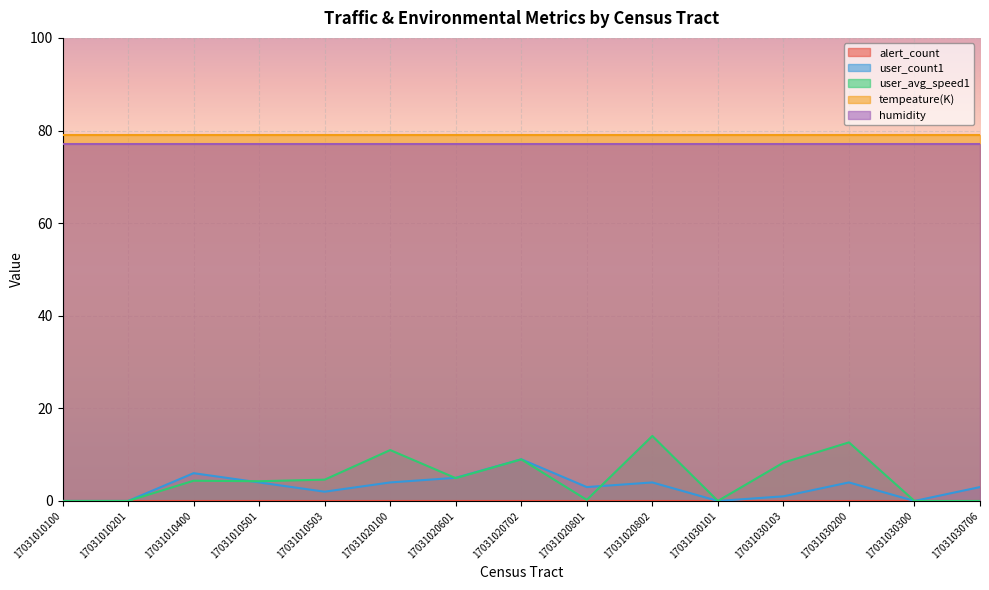

At 17031030200, list the series in order from smallest to largest.

alert_count, user_count1, user_avg_speed1, humidity, tempeature(K)